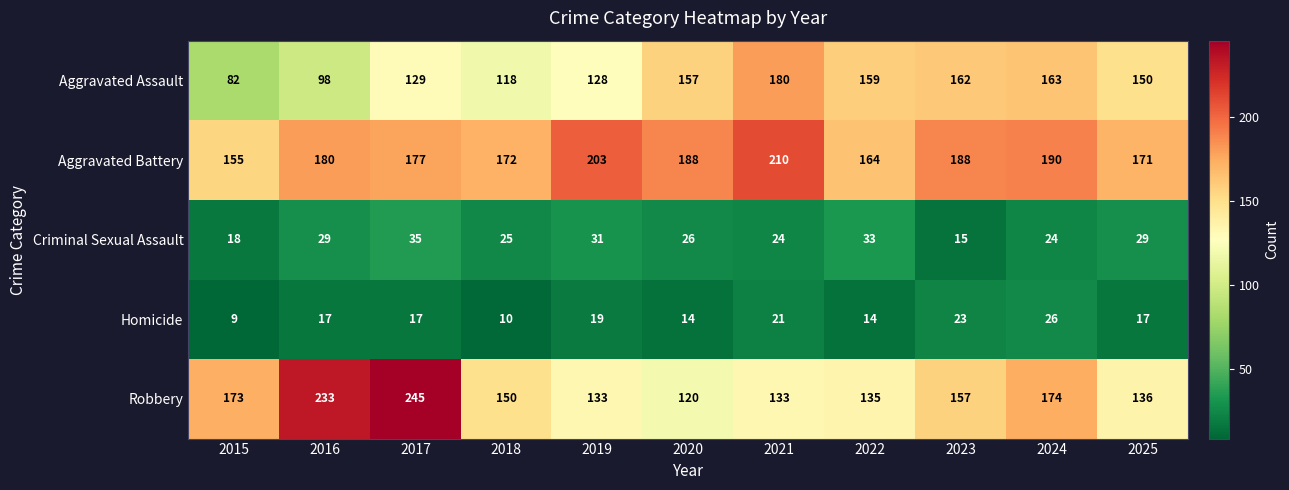

Which series changed the most between 2018 and 2024?

Aggravated Assault